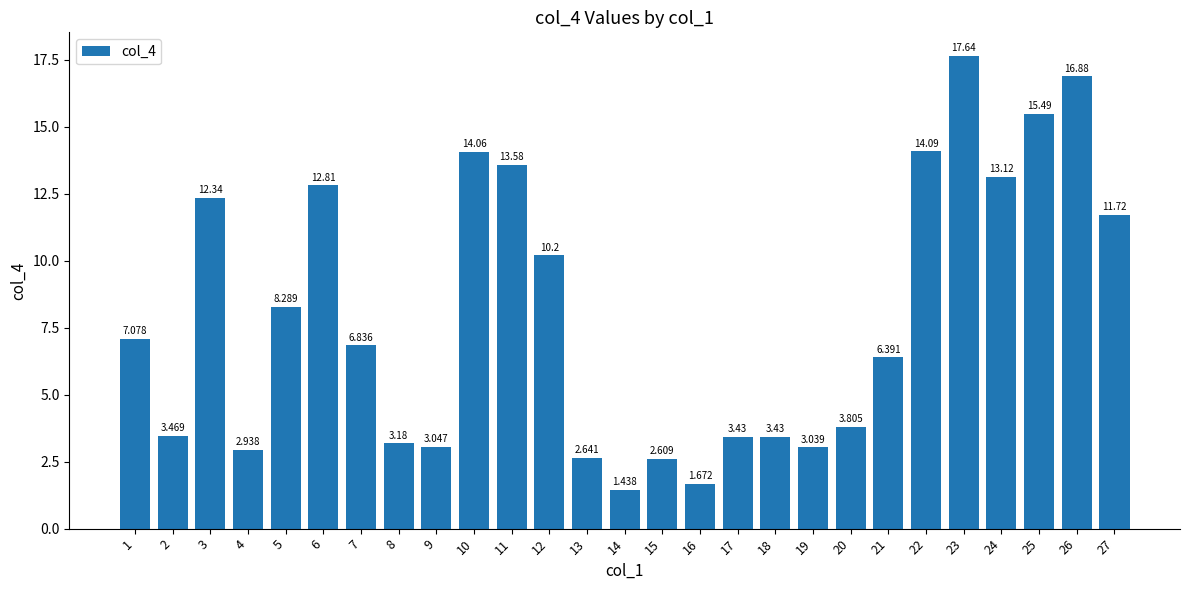

What is the change in value from 1 to 9?

-4.0